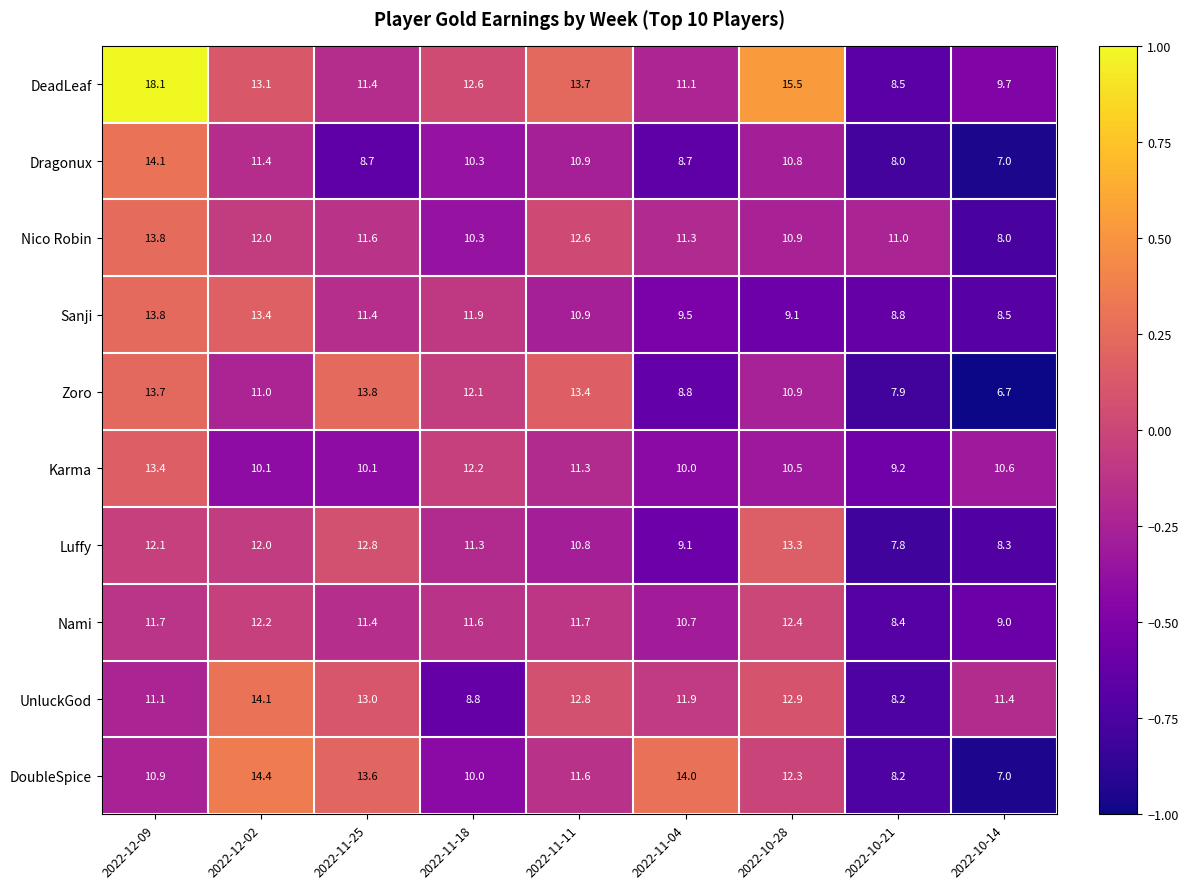

Which series has the largest range (max minus min)?

DeadLeaf